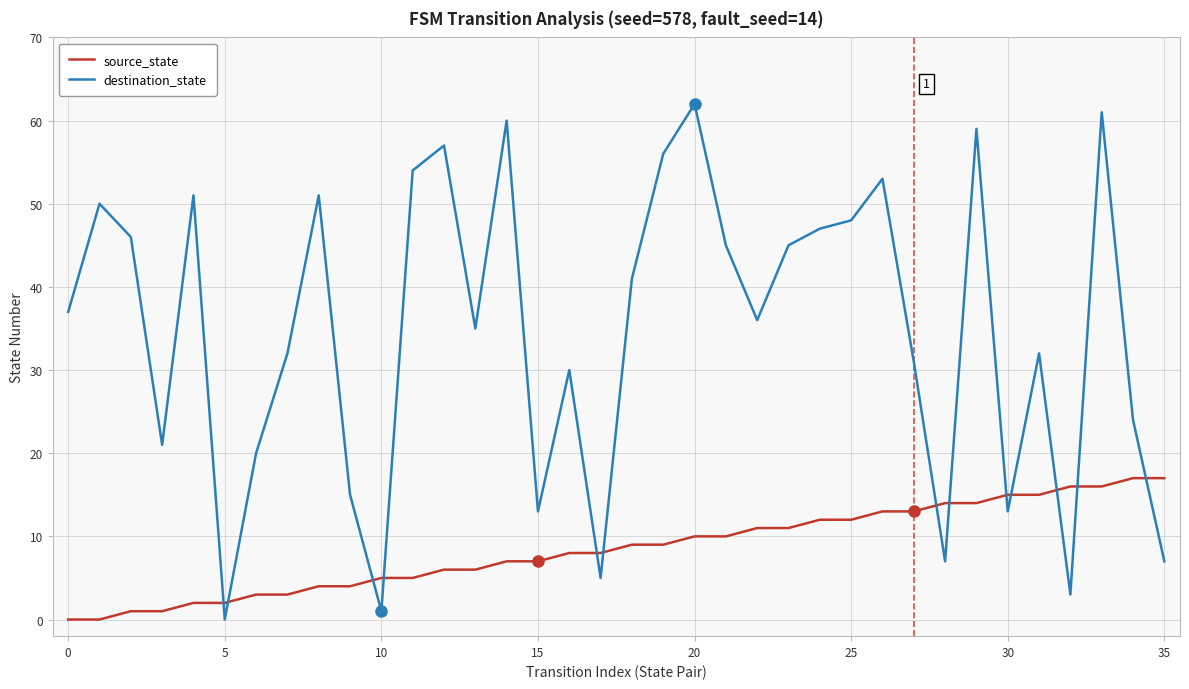

Rank the series by their maximum value, from lowest to highest.

source_state, destination_state